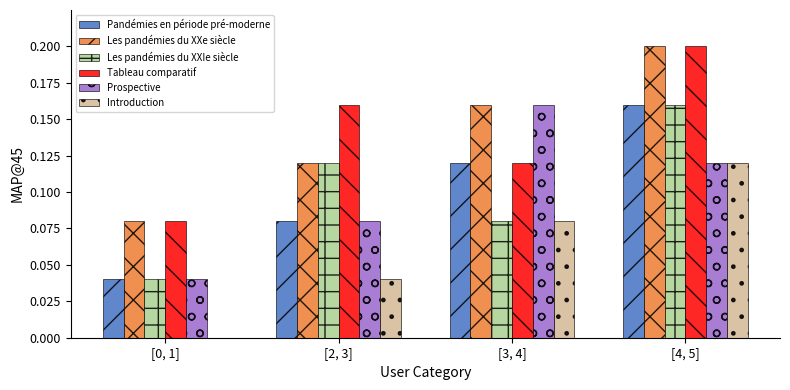

The Introduction series shows 0.0 at [2, 3]. True or false?

True